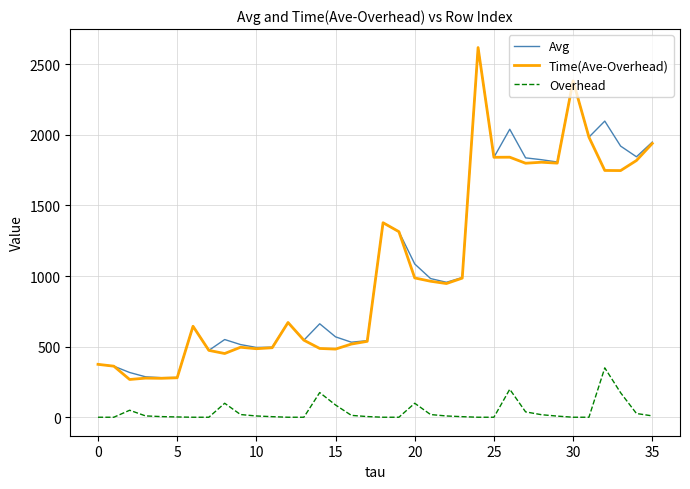

True or false: Time(Ave-Overhead) and Overhead intersect in this chart.

False